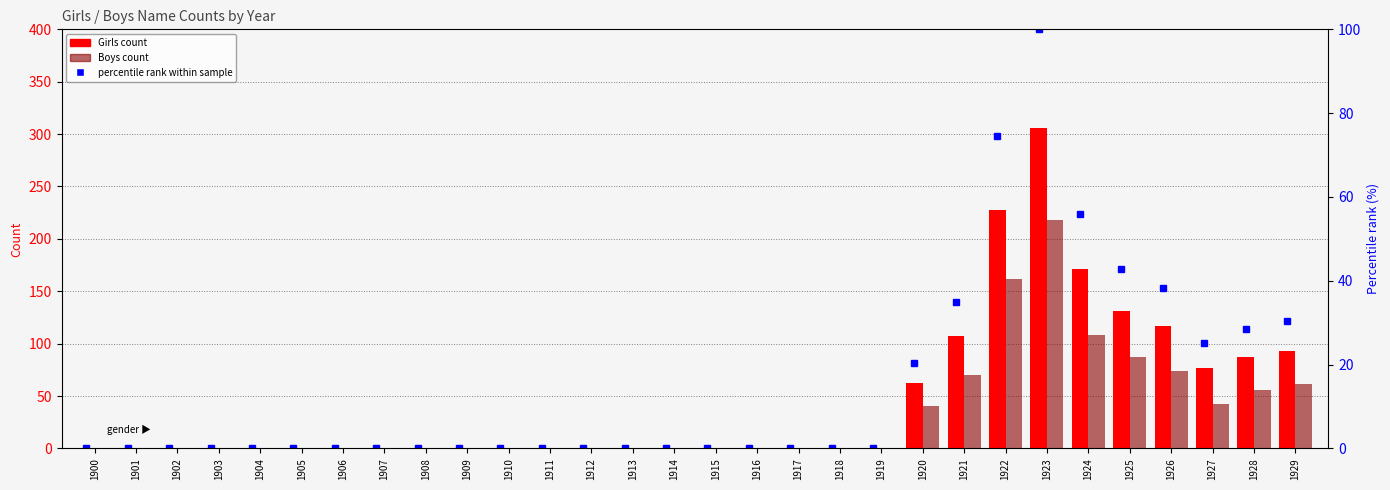

What is the sum of all percentile rank values?

450.7